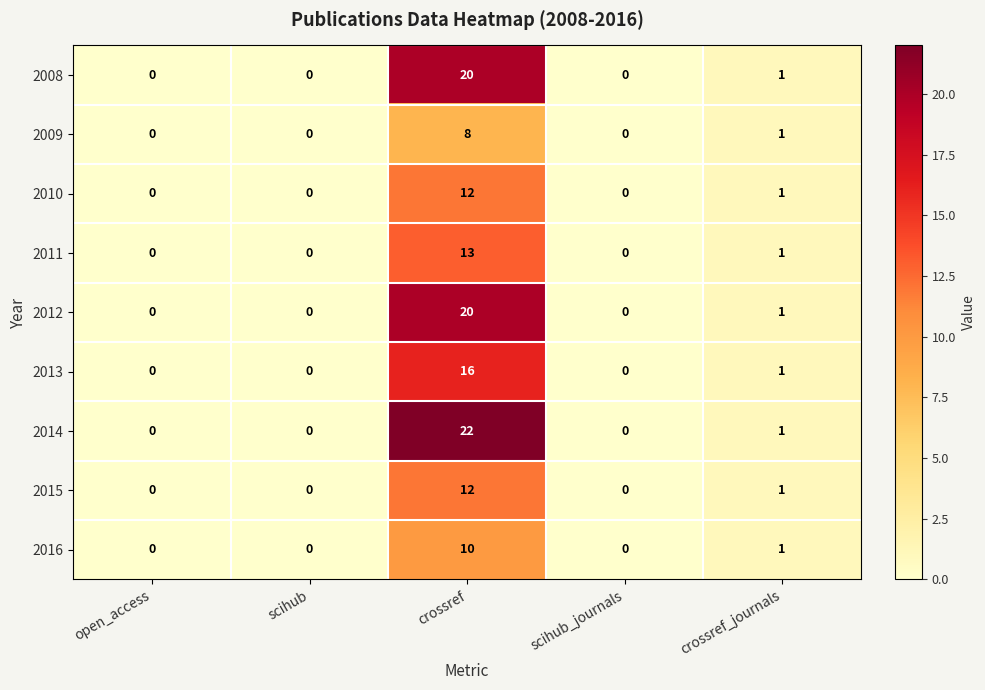

Which series has the widest spread of values?

2014